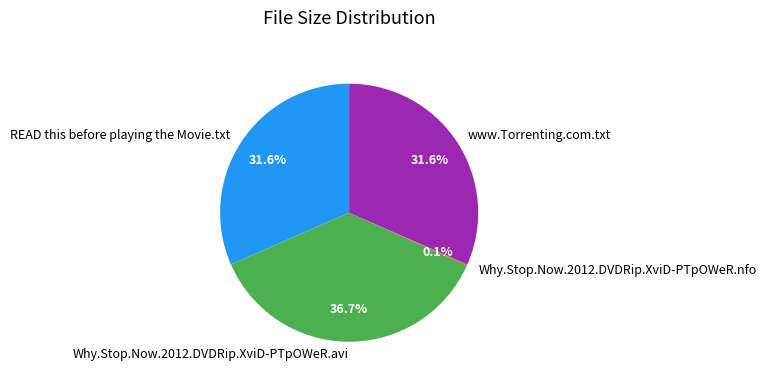

Is there a majority slice in this chart?

No